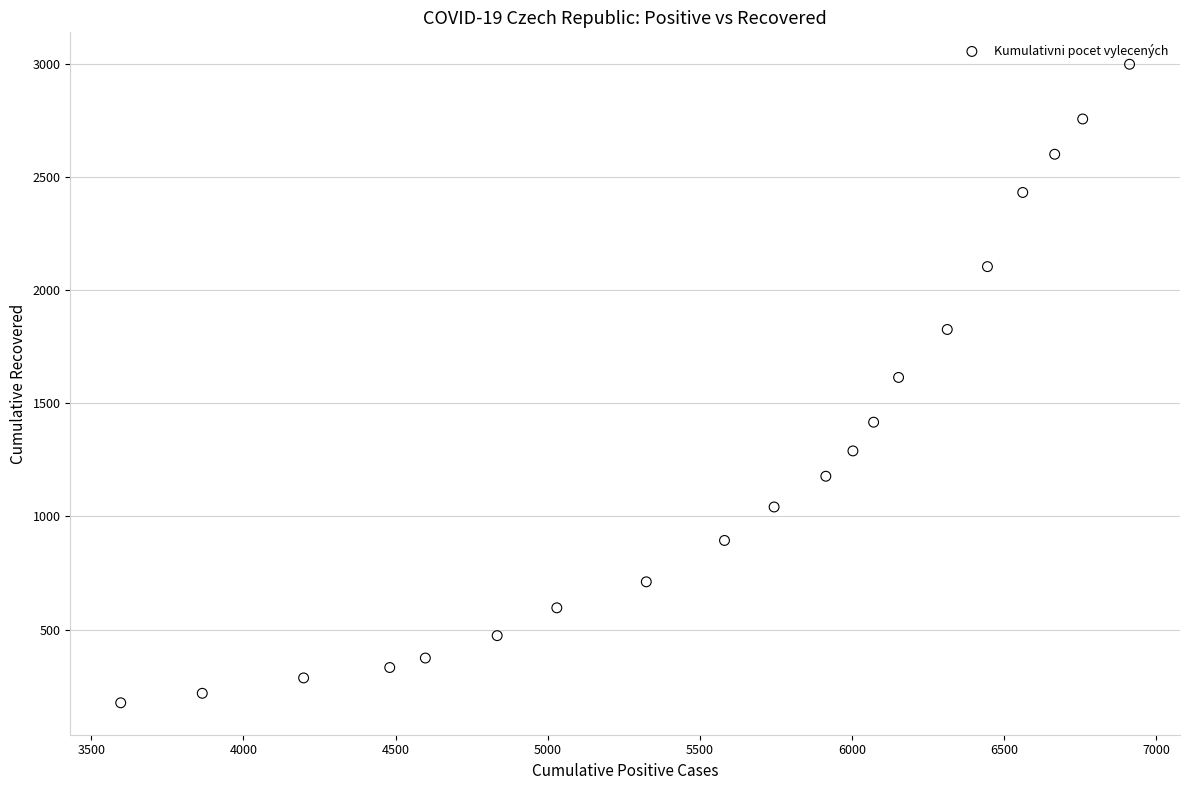

What is the range of Y values (max minus min)?

2824